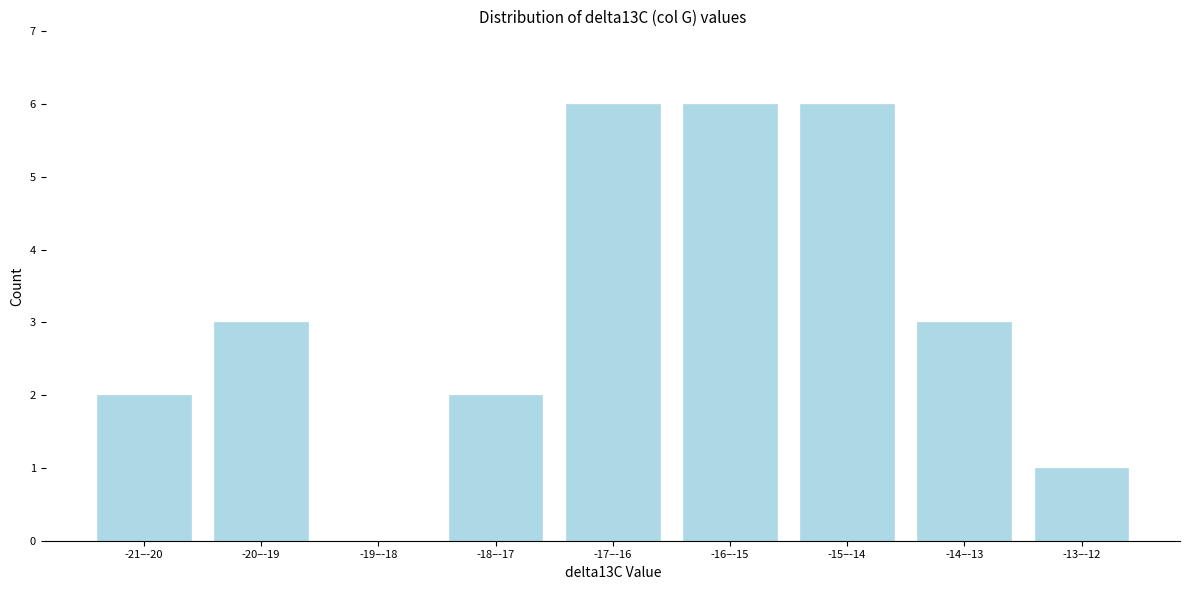

Reading left to right, list all the values displayed in this chart.

-21–-20=2	-20–-19=3	-19–-18=0	-18–-17=2	-17–-16=6	-16–-15=6	-15–-14=6	-14–-13=3	-13–-12=1